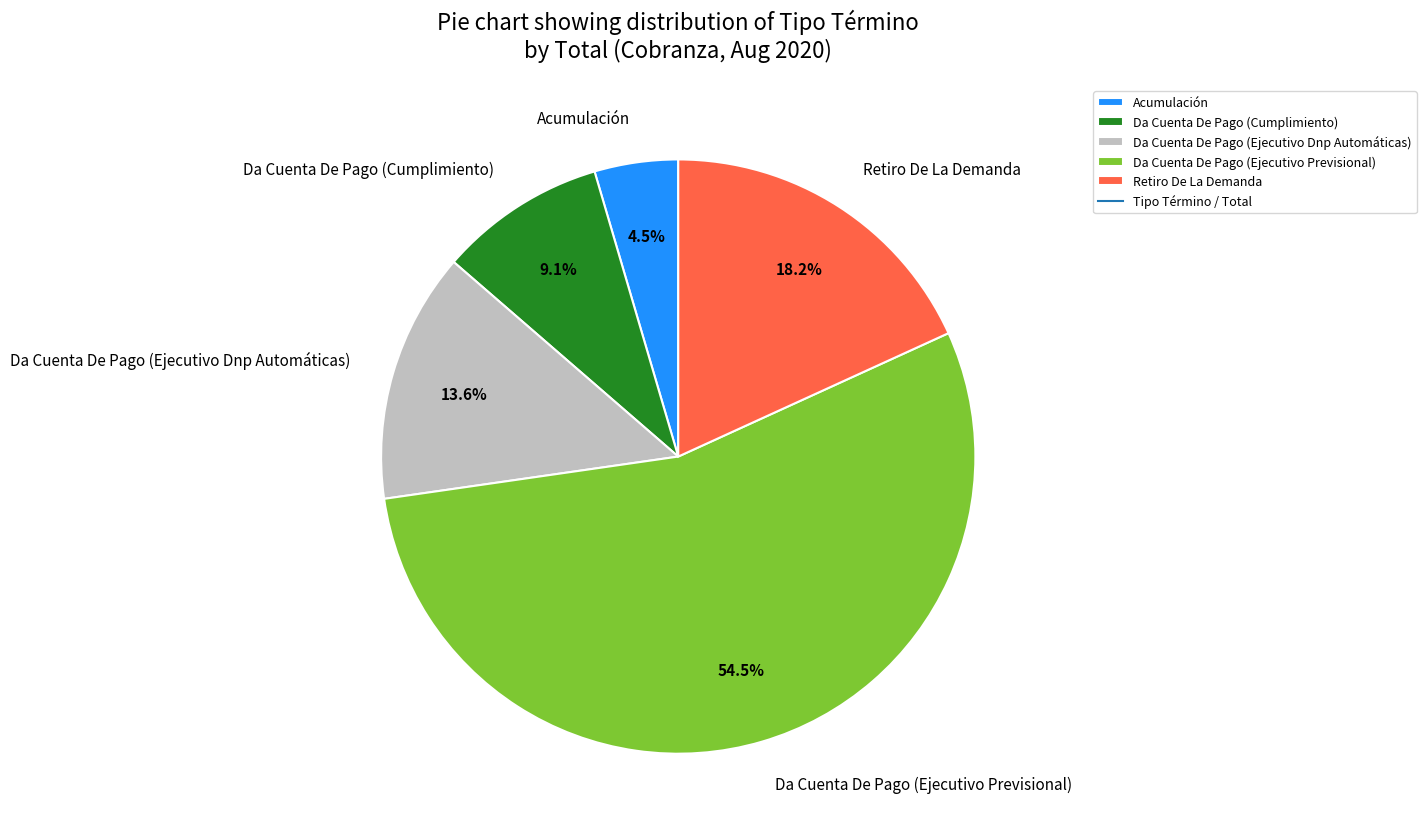

To the nearest percent, what is the difference between the Acumulación and Retiro De La Demanda slice percentages?

14%